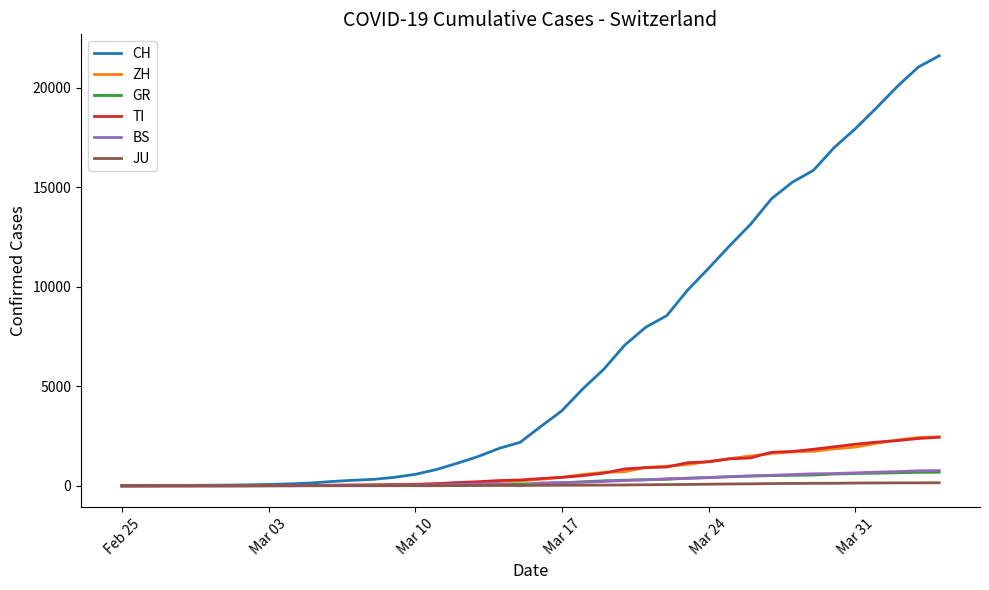

What is the highest value of the GR series?

680